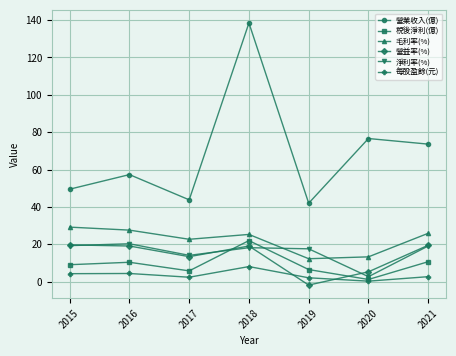

Which series ends up on top after the final intersection of 淨利率(%) and 毛利率(%)?

毛利率(%)